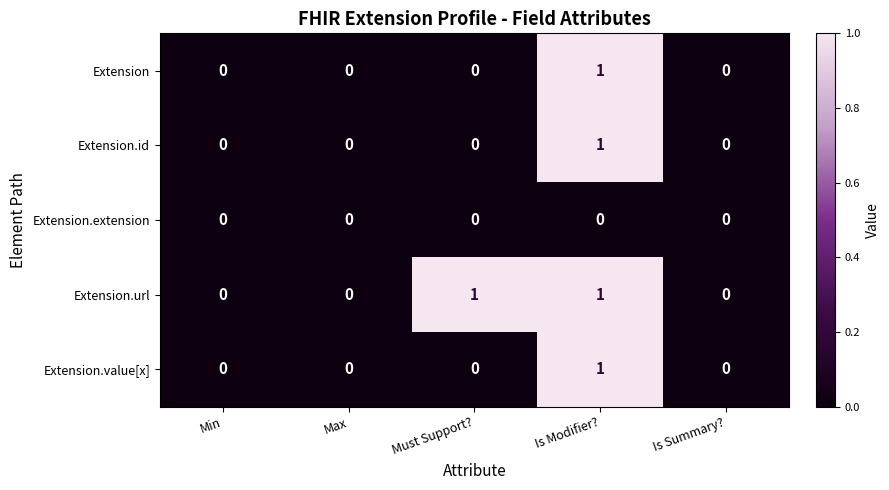

Which category has the highest value in the Extension.id series?

Is Modifier?